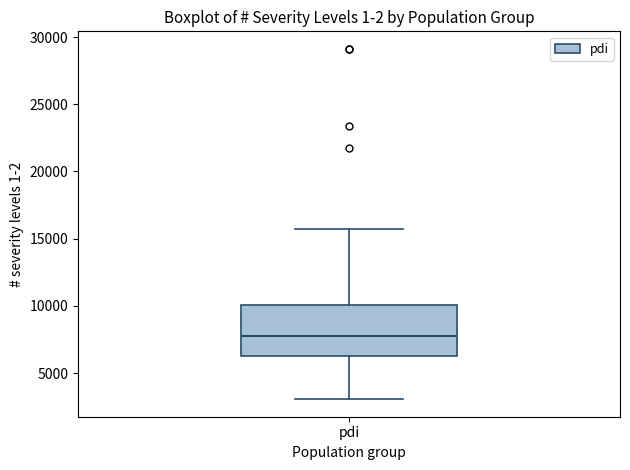

Read this box plot against the y-axis: the position of the median line, the range covered by the box, and the ends of both whiskers. The values are not printed on the chart, so give them approximately, as read against the axis.

median 7500, box 6500 to 10000, whiskers 3000 to 15500